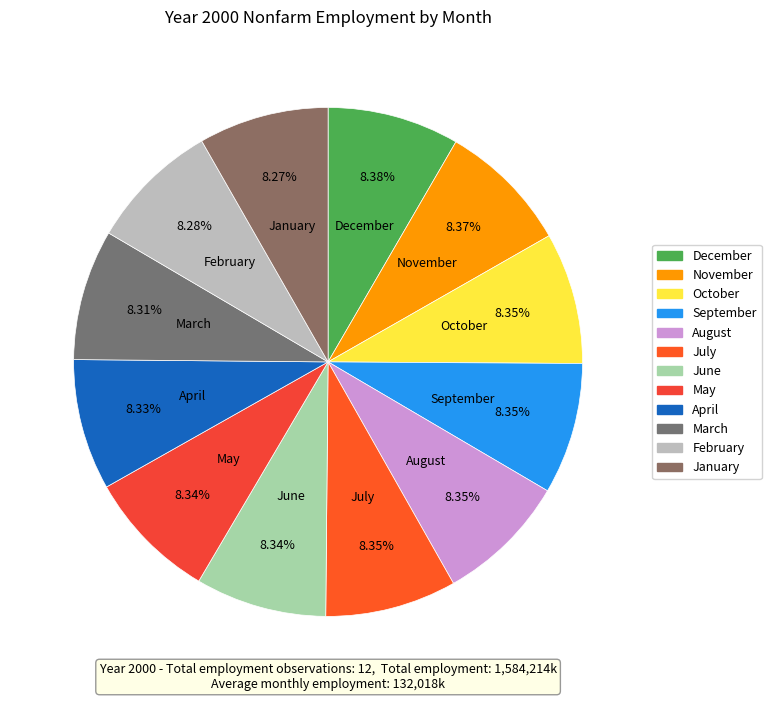

The March slice represents 14% of the pie. True or false?

False